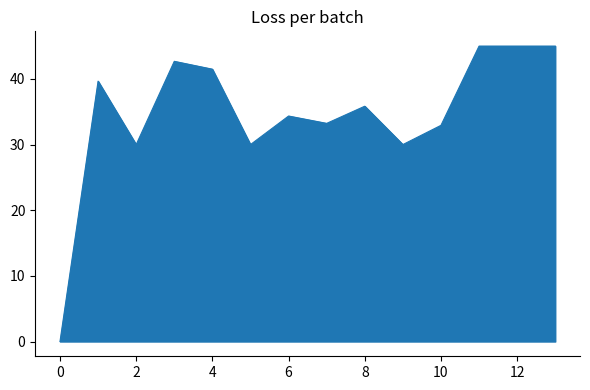

What is the greatest value displayed?

45.0